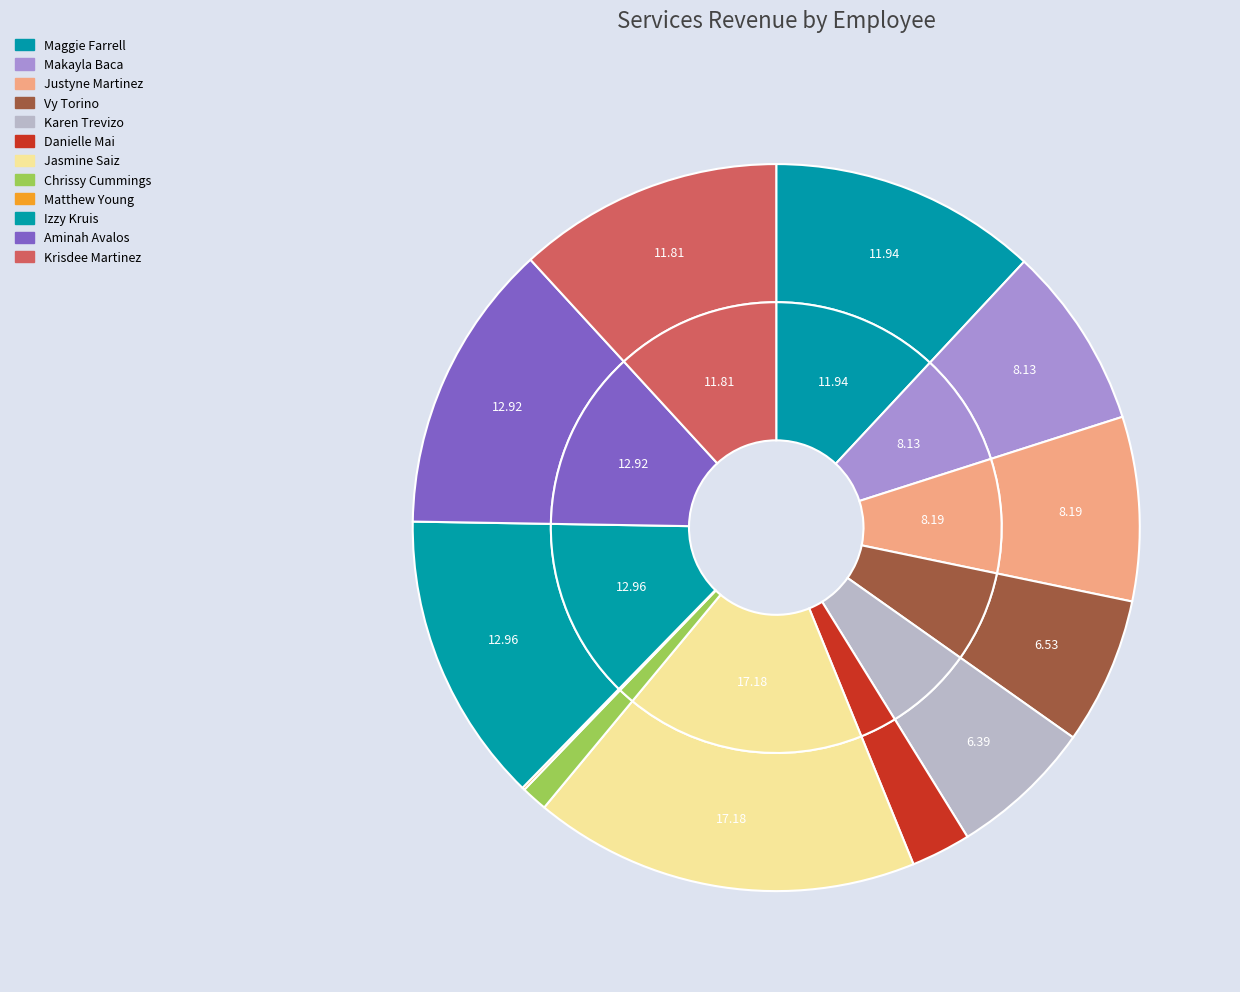

How many segments does this pie chart have?

12